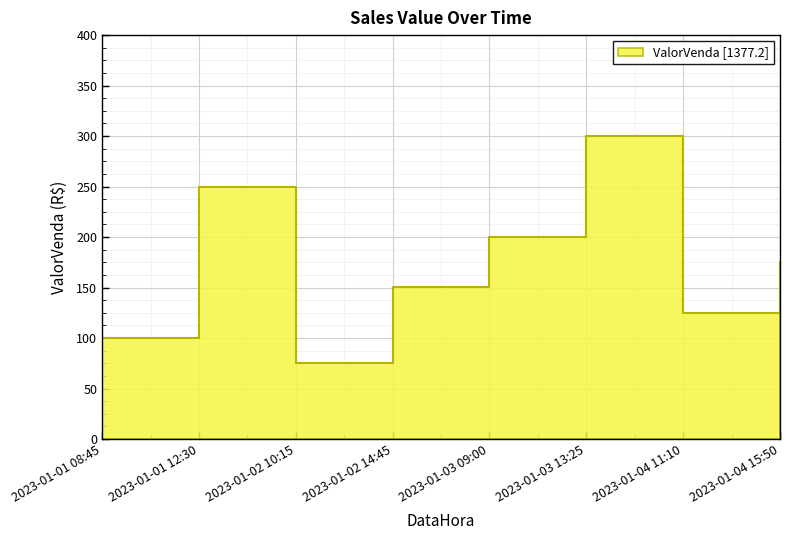

Reading left to right, extract all data points from this chart.

100.5	250.0	75.2	150.8	200.0	300.3	125.0	175.4